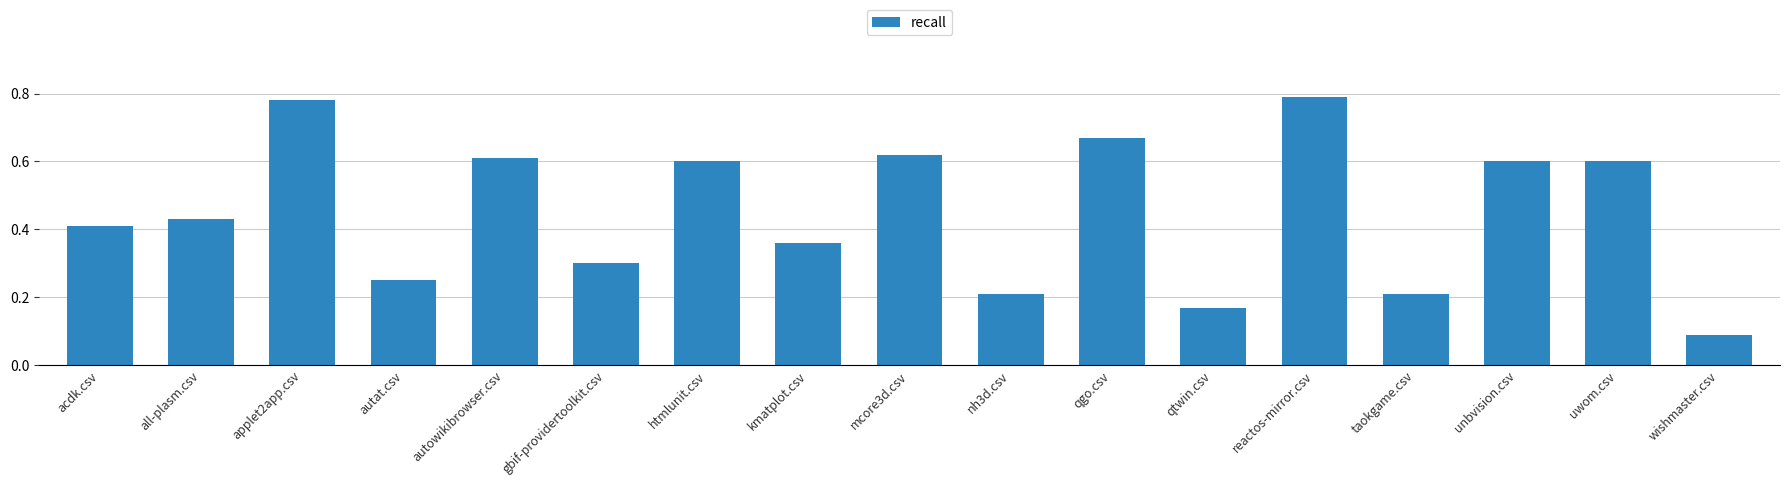

What is the label of the 14th bar from the right?

autat.csv